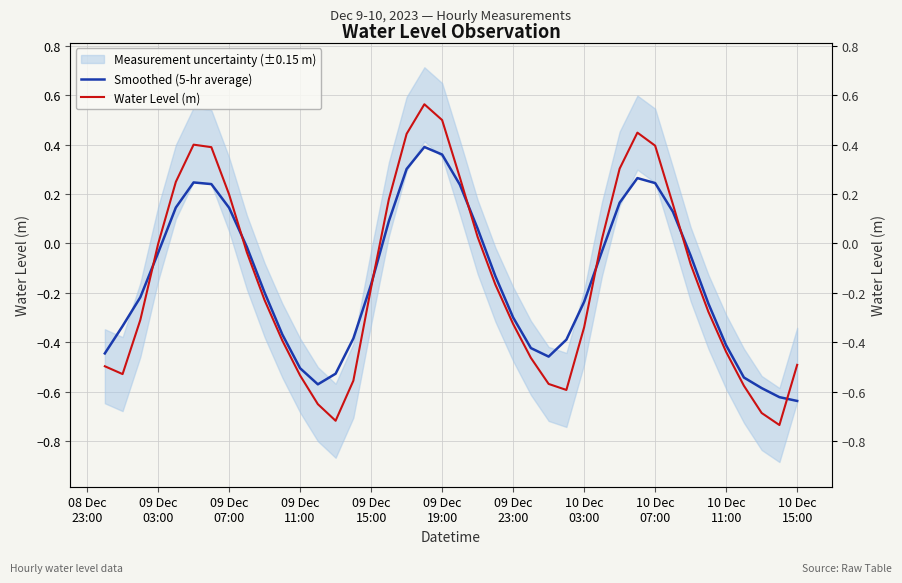

List the series in order of their peak value, highest first.

Water Level (m), Smoothed (5-hr average)